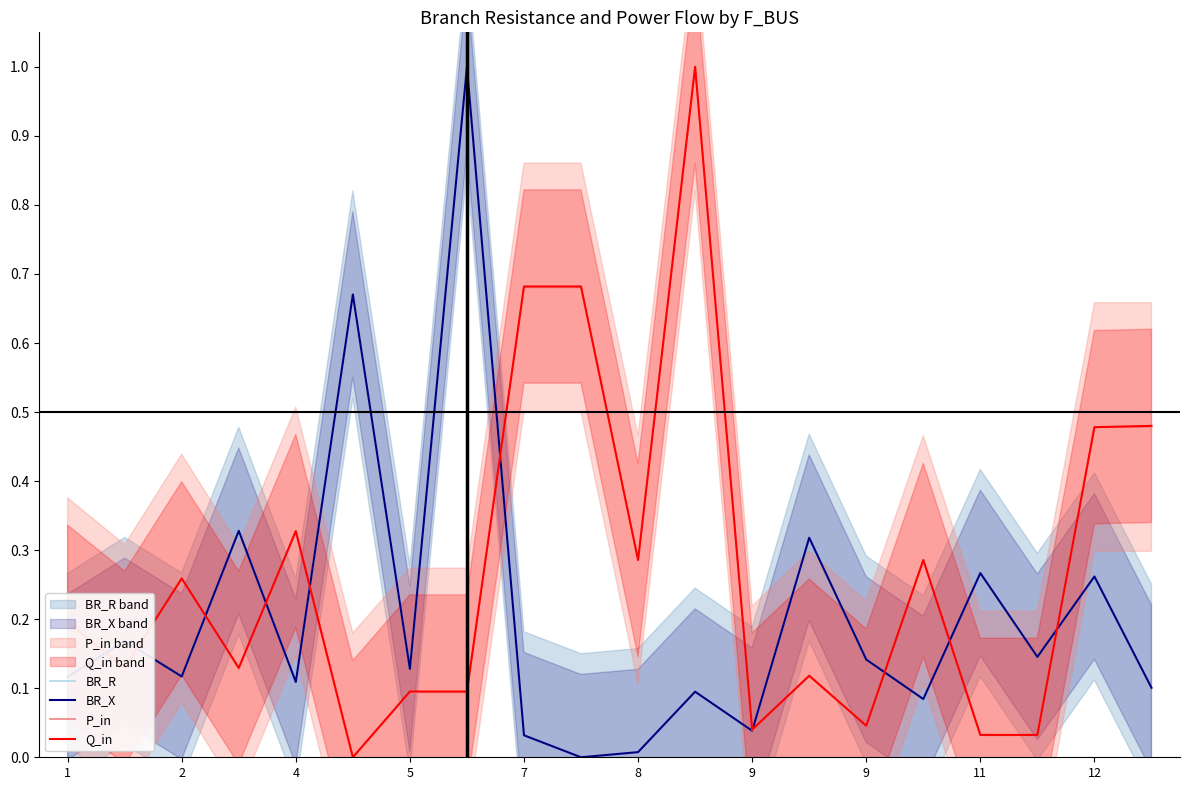

What is the total value across all series at 2?

0.6